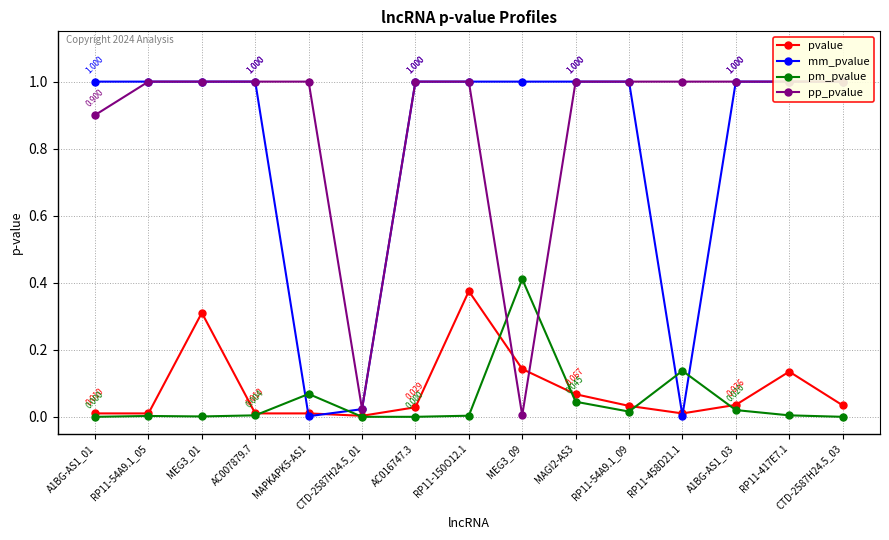

True or false: pp_pvalue has more than 2 points higher than both neighbors.

False